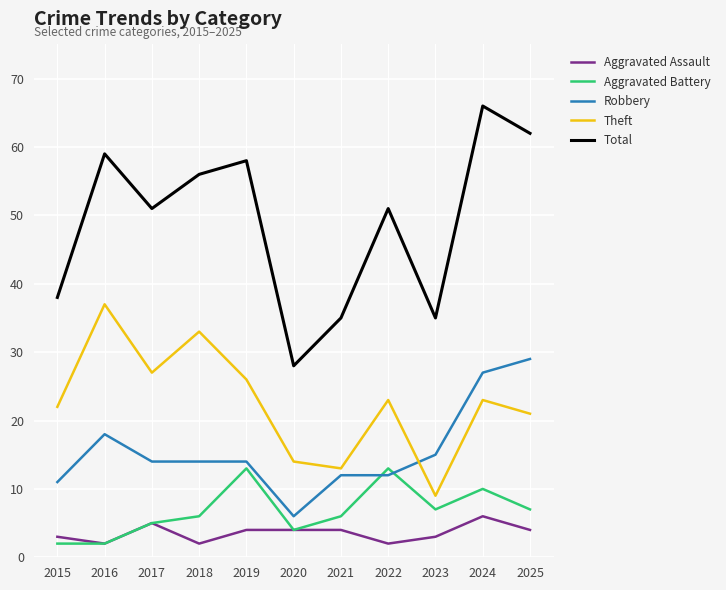

List the series in order of their peak value, highest first.

Total, Theft, Robbery, Aggravated Battery, Aggravated Assault